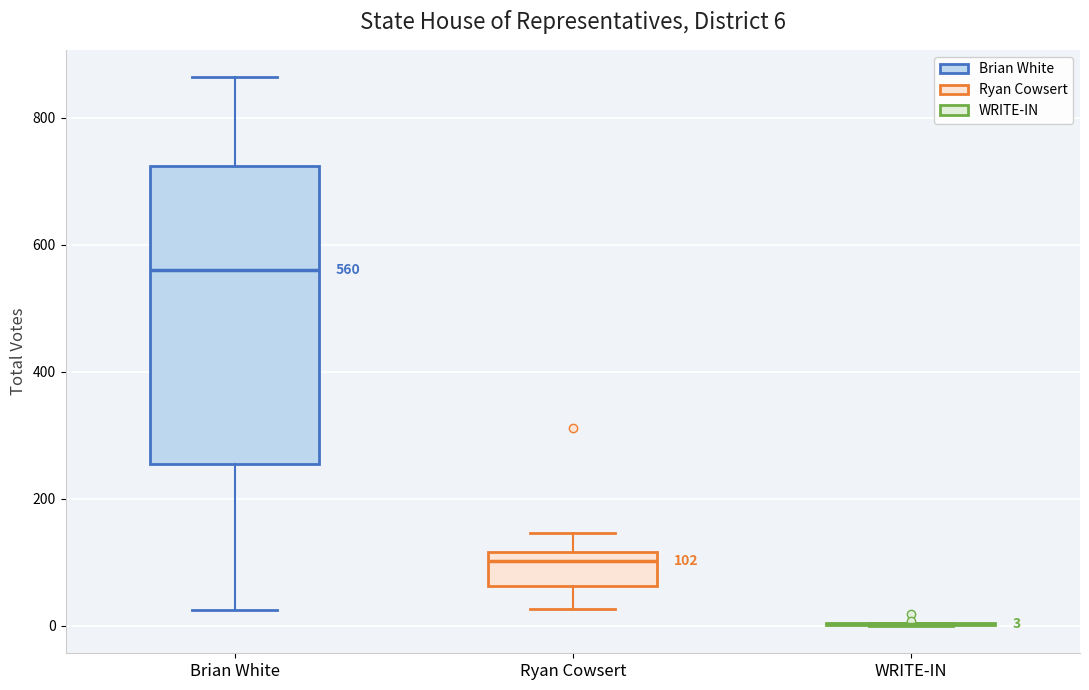

Which box is the tallest, from its lower edge to its upper edge?

Brian White